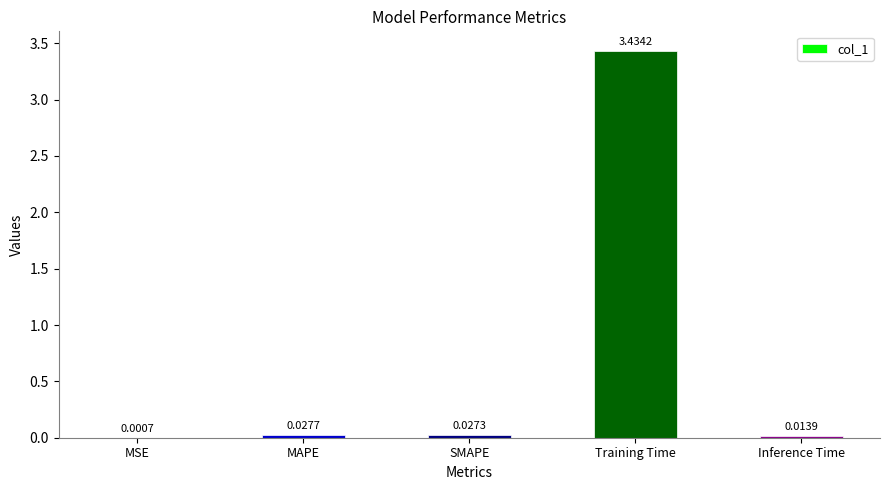

At which label is the value closest to 1?

MAPE